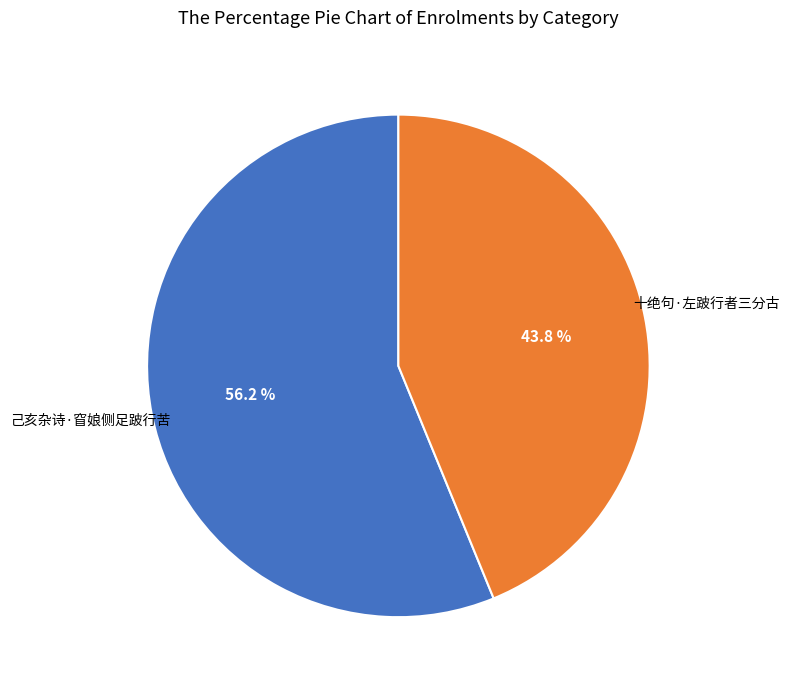

Do 十绝句·左跛行者三分古 and 己亥杂诗·窅娘侧足跛行苦 together represent more than half of the pie?

Yes